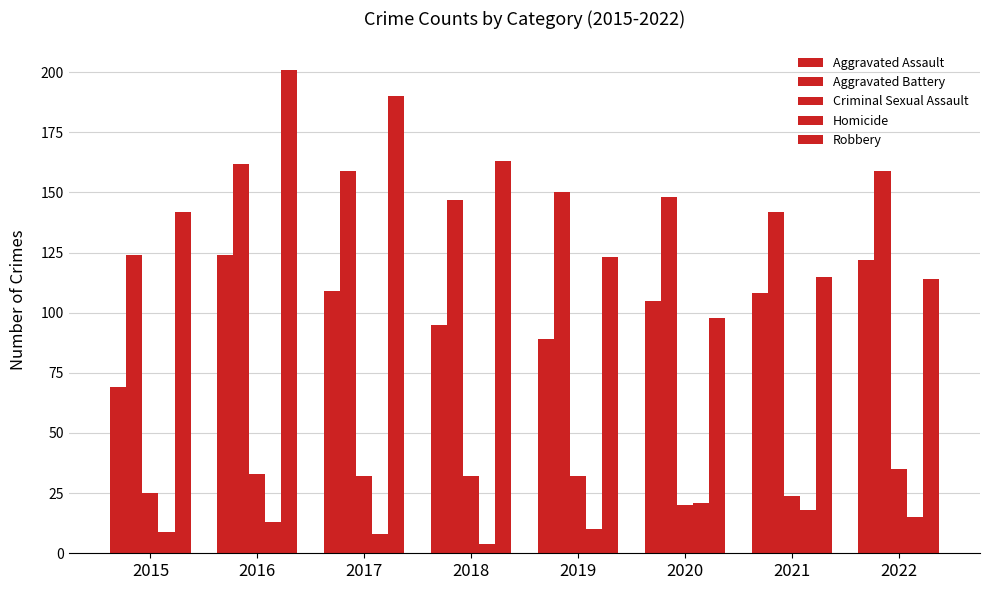

Which category has the highest value across all series?

2016